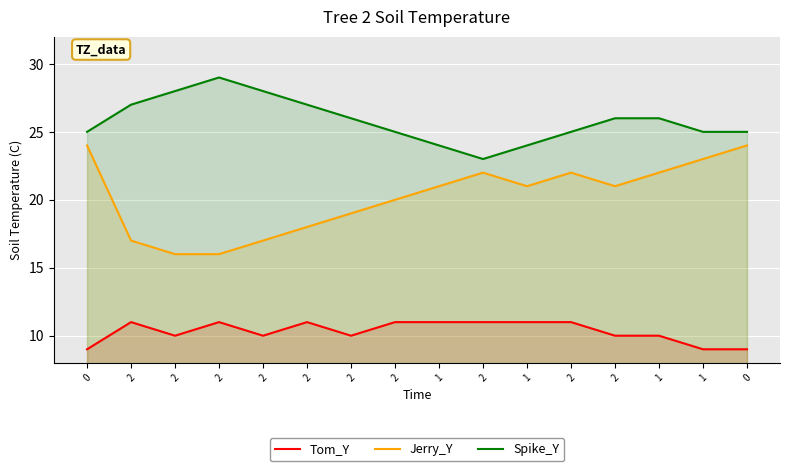

Count the Spike_Y values in the range 25 to 27.

10